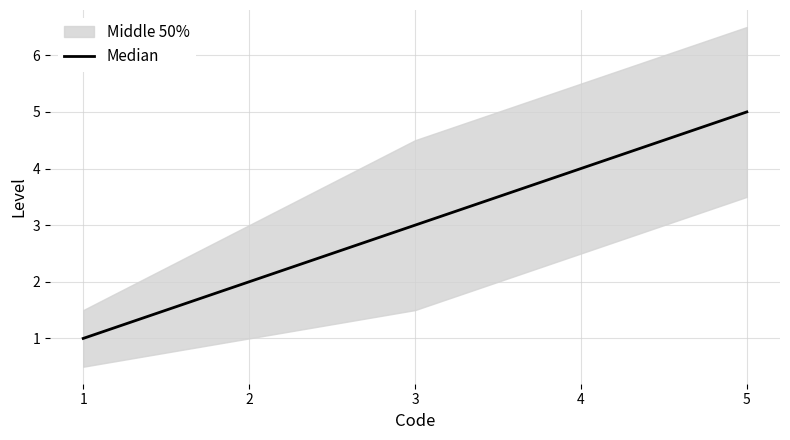

What value does the data have at 2?

2